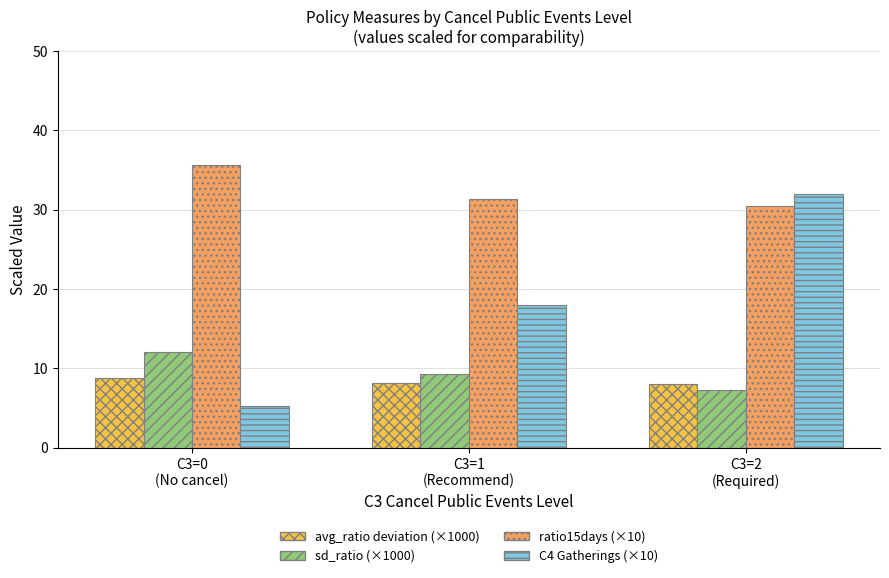

What position from the left is C3=0
(No cancel)?

1